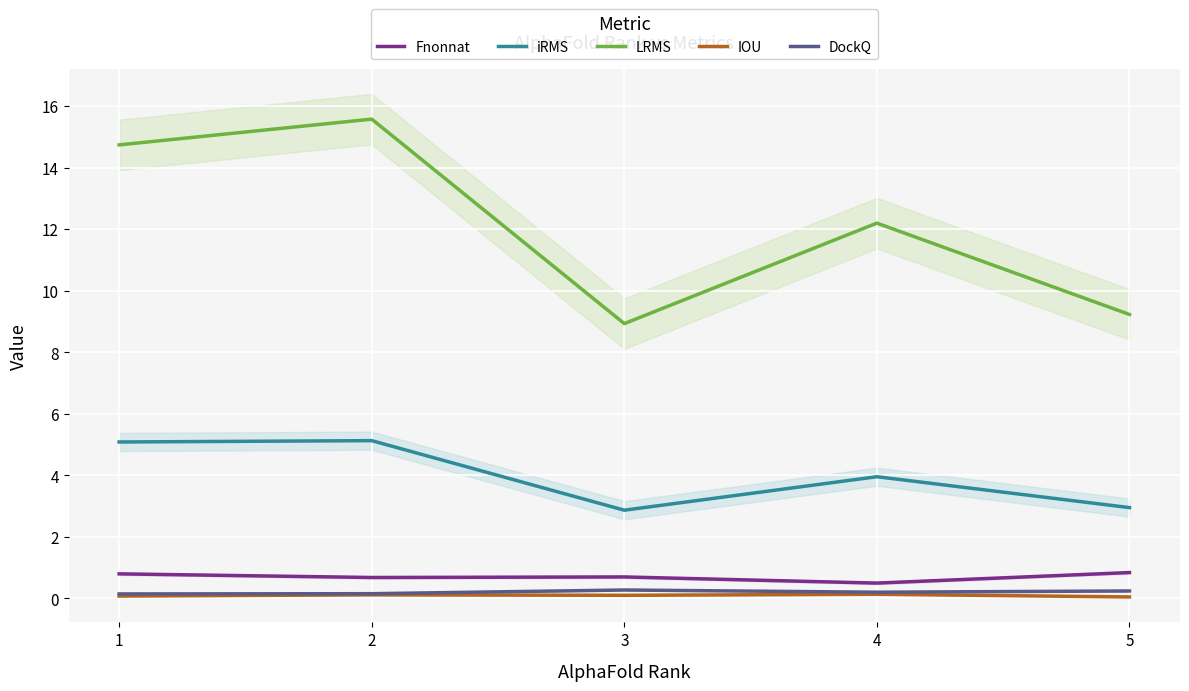

Reading left to right, list all the values displayed in this chart.

Fnonnat: 1=0.8	2=0.7	3=0.7	4=0.5	5=0.8
iRMS: 1=5.1	2=5.1	3=2.9	4=4.0	5=3.0
LRMS: 1=14.7	2=15.6	3=8.9	4=12.2	5=9.2
IOU: 1=0.1	2=0.1	3=0.1	4=0.1	5=0.1
DockQ: 1=0.1	2=0.2	3=0.3	4=0.2	5=0.2